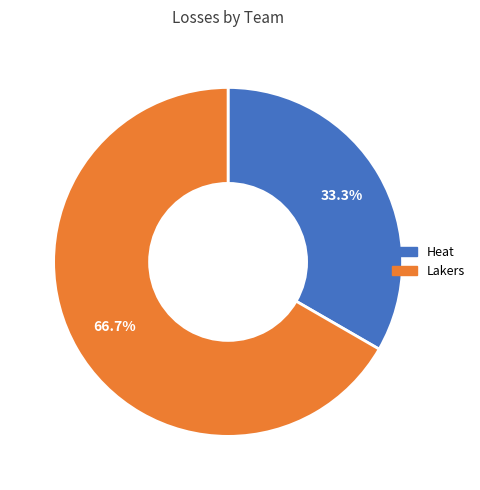

Combined, what portion of the pie is Heat and Lakers?

100.0%